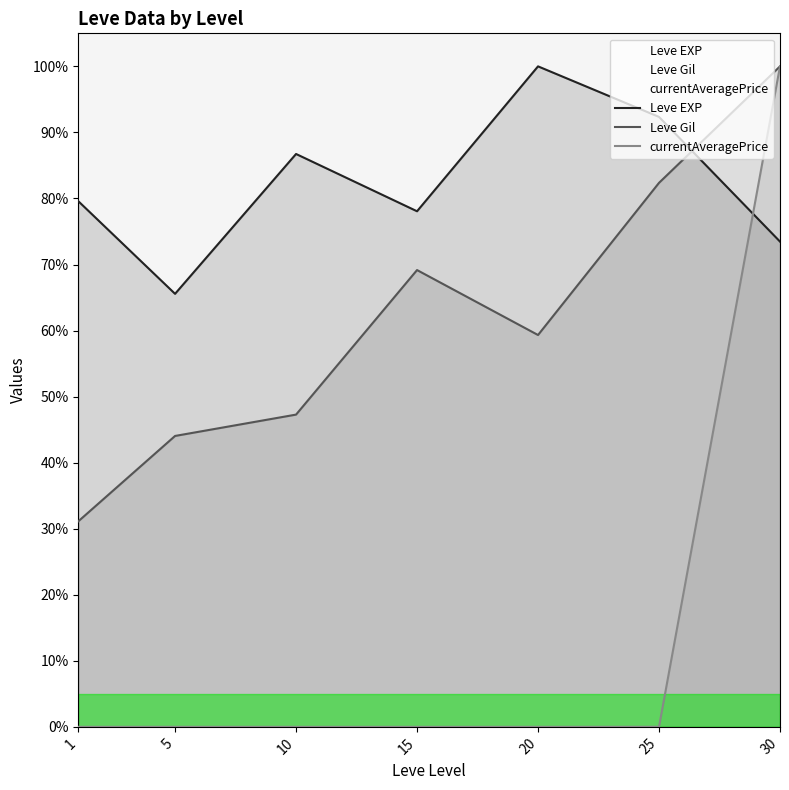

Reading right to left, extract all data points from this chart.

Leve EXP: 0.7	0.9	1.0	0.8	0.9	0.7	0.8
Leve Gil: 1.0	0.8	0.6	0.7	0.5	0.4	0.3
currentAveragePrice: 1.0	0.0	0.0	0.0	0.0	0.0	0.0